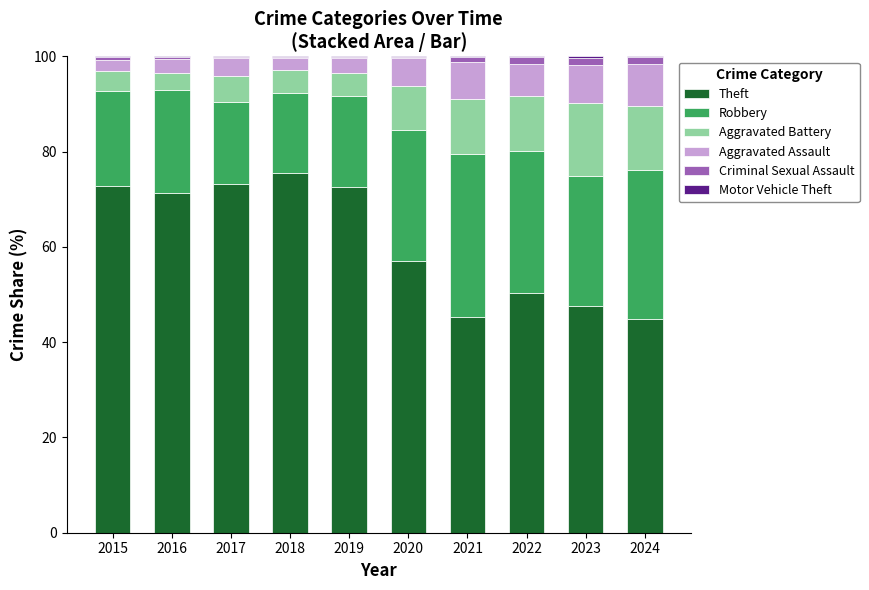

Is it true that Theft equals 46.9 at 2015?

False